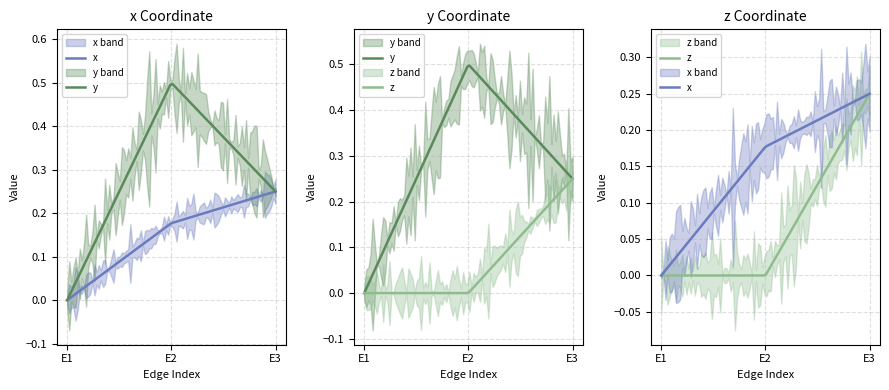

List the series in order of their peak value, lowest first.

x, z, y